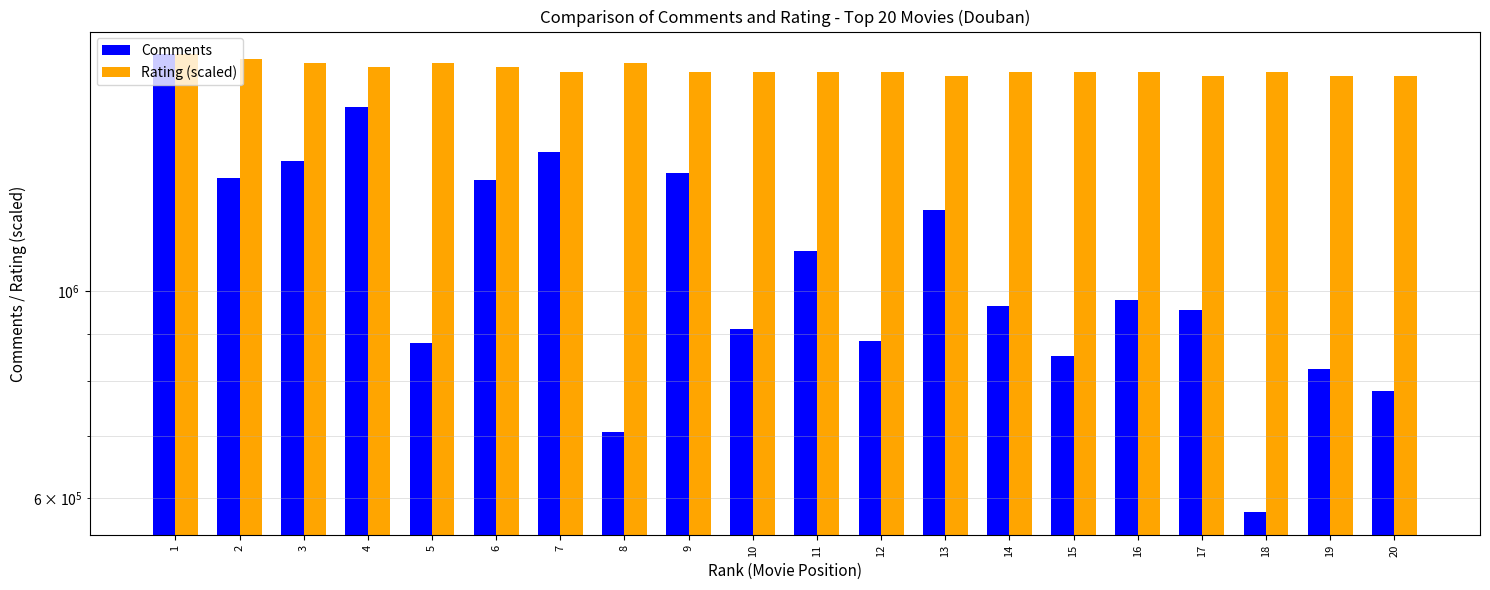

Reading left to right, list all the values displayed in this chart.

Comments: 1790062.0	1320110.0	1376257.0	1570867.0	879501.0	1314428.0	1407622.0	707102.0	1337018.0	909227.0	1102704.0	883631.0	1219111.0	963683.0	850611.0	977605.0	954754.0	579281.0	824355.0	782205.0
Rating (scaled): 1790062.0	1771607.8	1753153.5	1734699.3	1753153.5	1734699.3	1716245.0	1753153.5	1716245.0	1716245.0	1716245.0	1716245.0	1697790.8	1716245.0	1716245.0	1716245.0	1697790.8	1716245.0	1697790.8	1697790.8